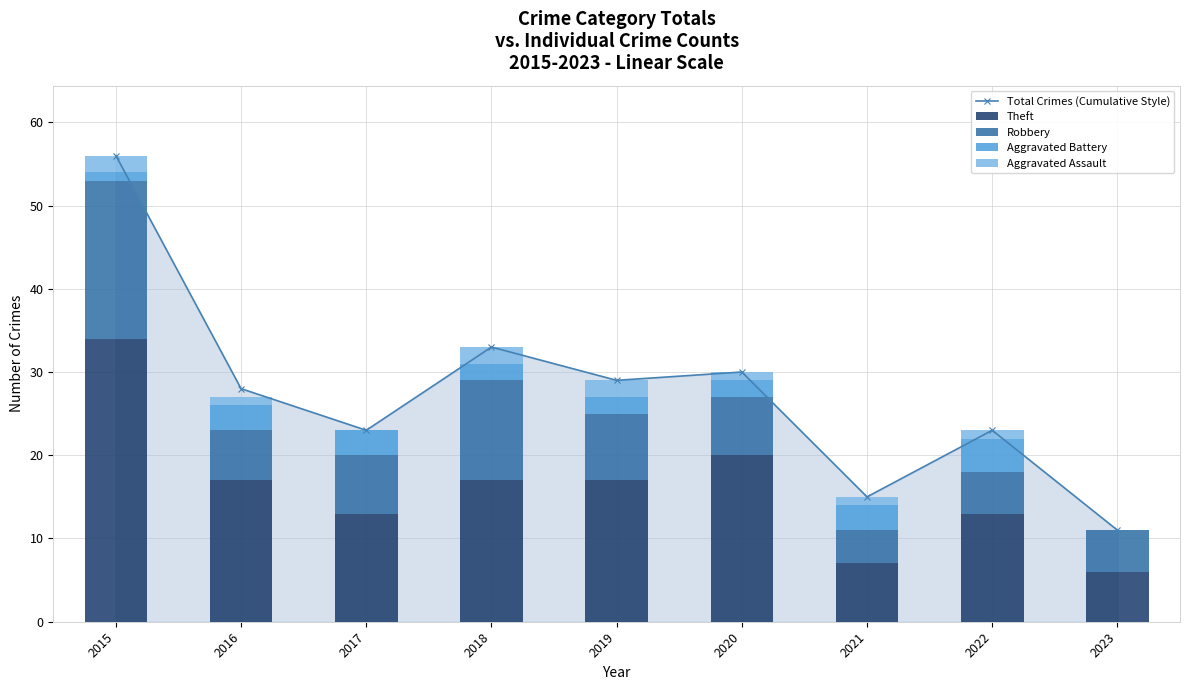

How many data points in Robbery are less than 7?

4